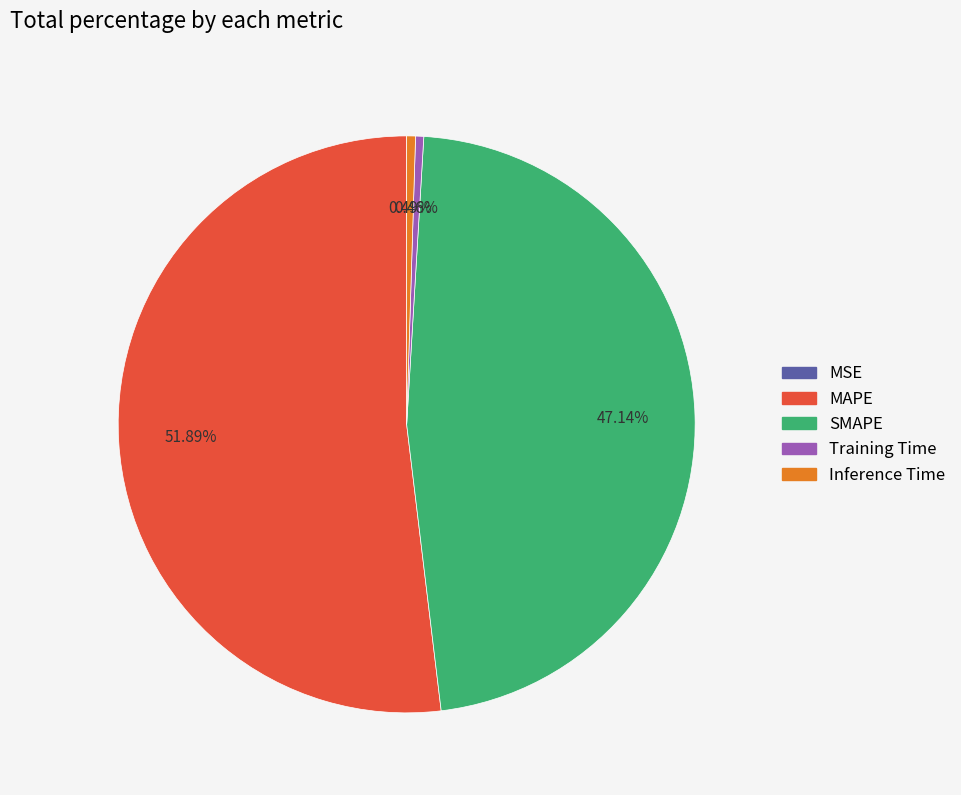

To the nearest percent, what is the average slice percentage?

20%